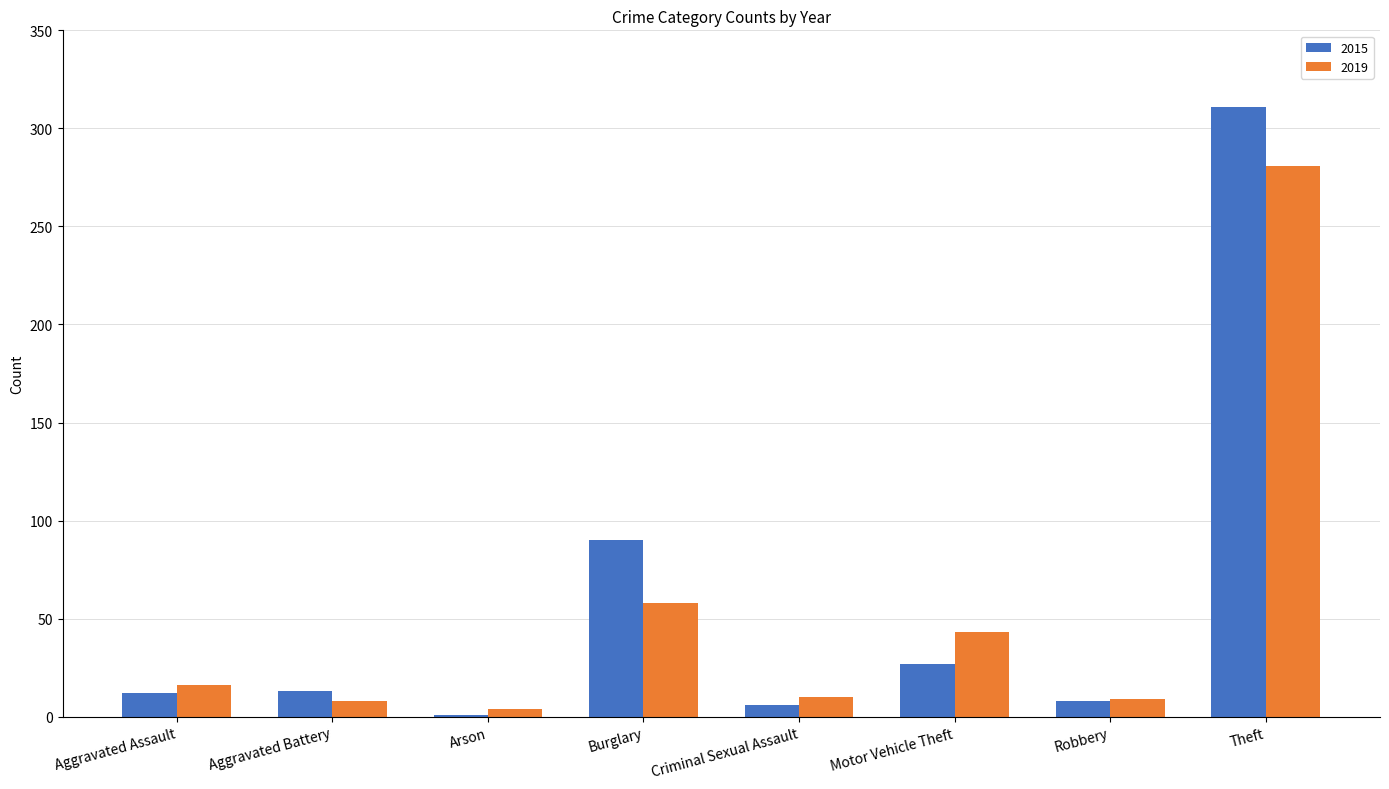

Is the value of 2015 at Robbery greater than the value of 2019 at Arson?

Yes